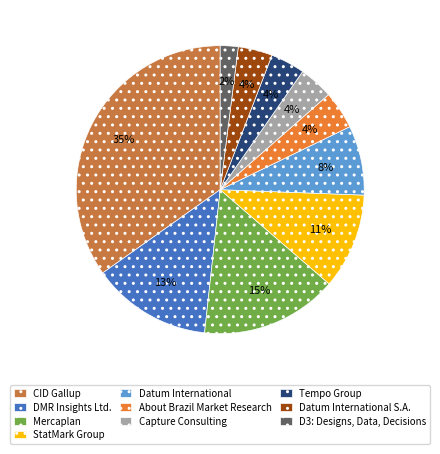

To the nearest percent, what percentage of the pie is DMR Insights Ltd.?

13%